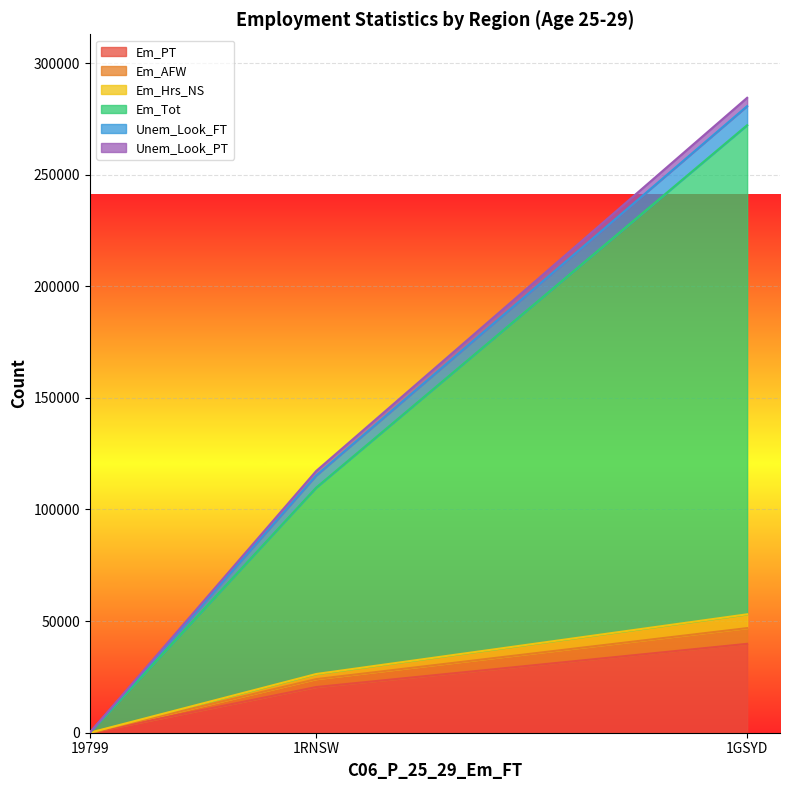

Is it true that Em_AFW equals 4050 at 19799?

False